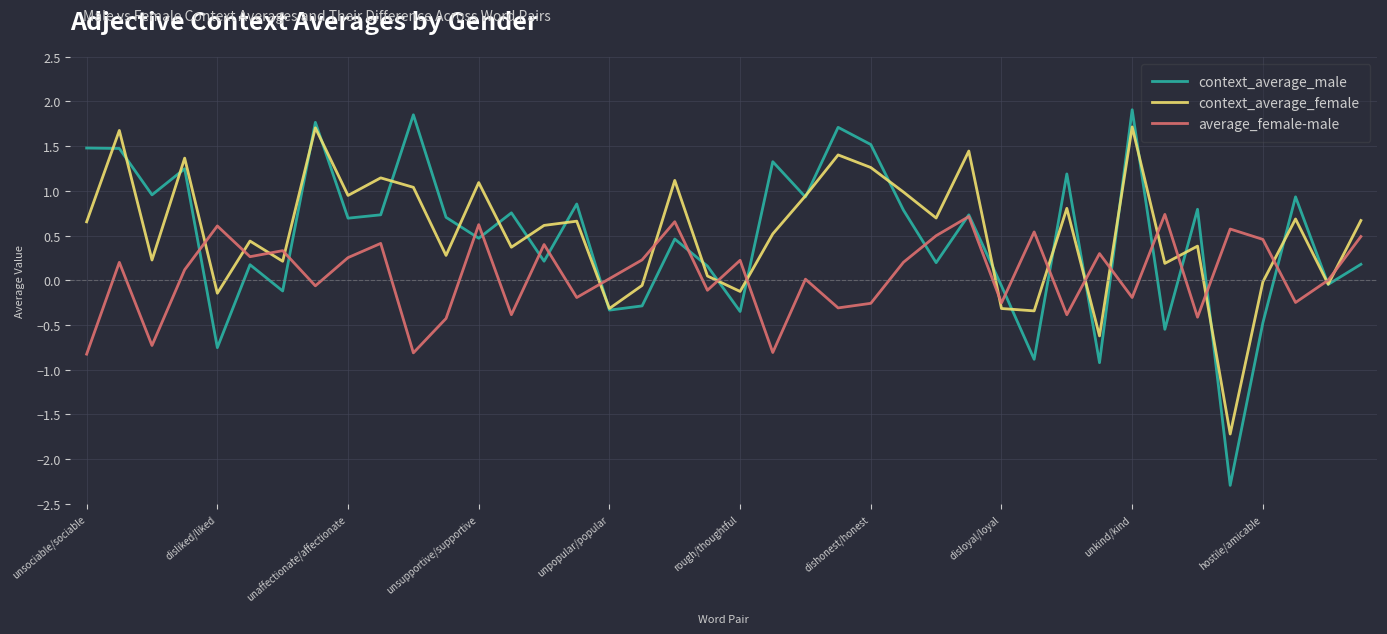

Which series has the largest range (max minus min)?

context_average_male